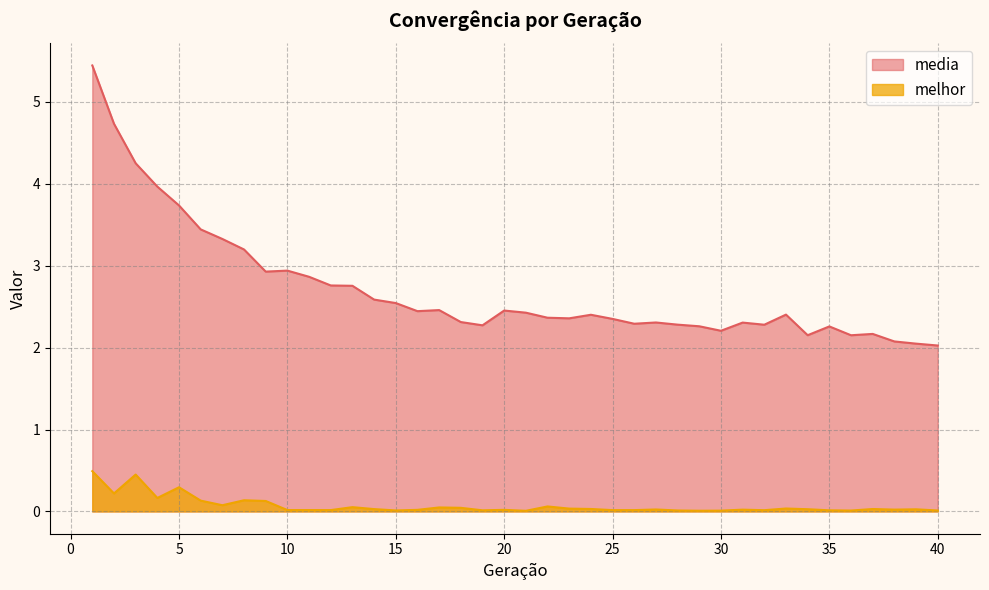

Reading left to right, extract all data points from this chart.

media: 1=5.4	2=4.7	3=4.3	4=4.0	5=3.7	6=3.4	7=3.3	8=3.2	9=2.9	10=2.9	11=2.9	12=2.8	13=2.8	14=2.6	15=2.5	16=2.4	17=2.5	18=2.3	19=2.3	20=2.5	21=2.4	22=2.4	23=2.4	24=2.4	25=2.4	26=2.3	27=2.3	28=2.3	29=2.3	30=2.2	31=2.3	32=2.3	33=2.4	34=2.2	35=2.3	36=2.2	37=2.2	38=2.1	39=2.0	40=2.0
melhor: 1=0.5	2=0.2	3=0.5	4=0.2	5=0.3	6=0.1	7=0.1	8=0.1	9=0.1	10=0.0	11=0.0	12=0.0	13=0.1	14=0.0	15=0.0	16=0.0	17=0.0	18=0.0	19=0.0	20=0.0	21=0.0	22=0.1	23=0.0	24=0.0	25=0.0	26=0.0	27=0.0	28=0.0	29=0.0	30=0.0	31=0.0	32=0.0	33=0.0	34=0.0	35=0.0	36=0.0	37=0.0	38=0.0	39=0.0	40=0.0